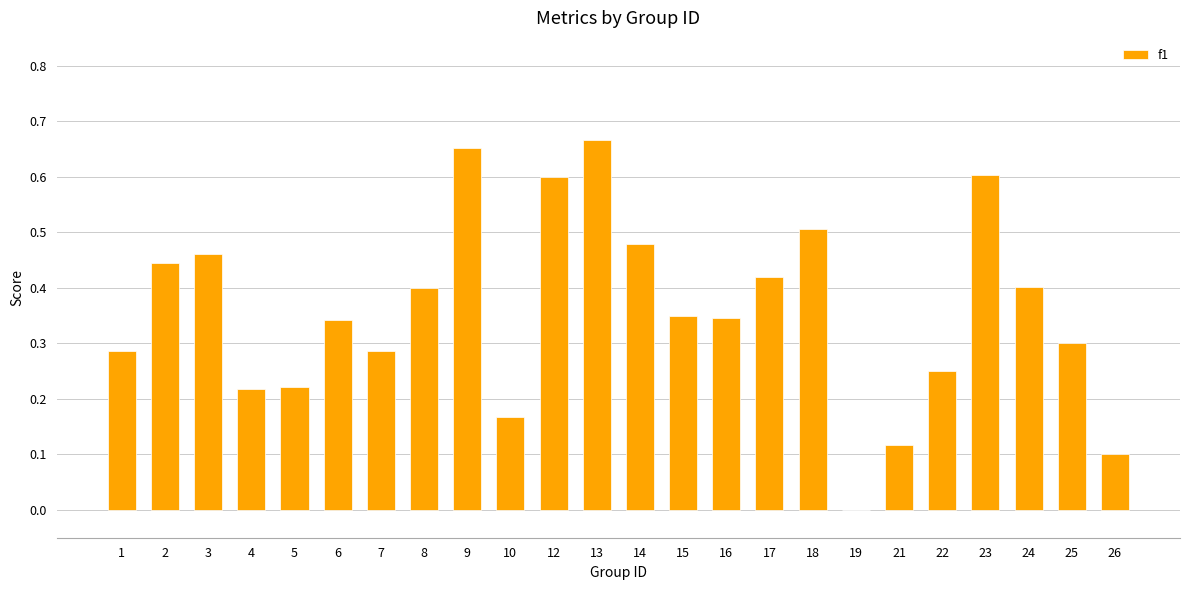

What is the change in value from 4 to 6?

+0.1